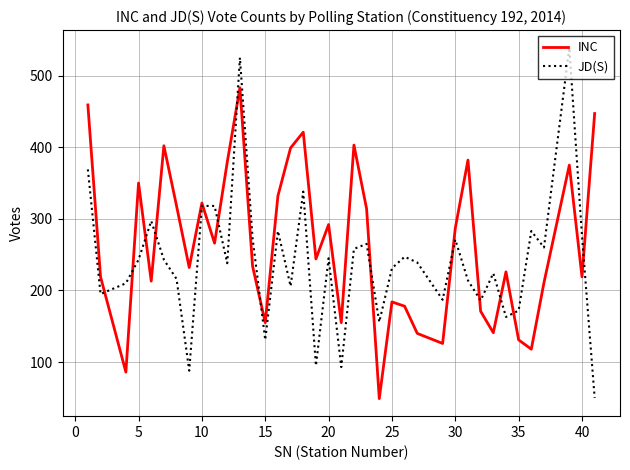

What is the greatest value displayed?

539